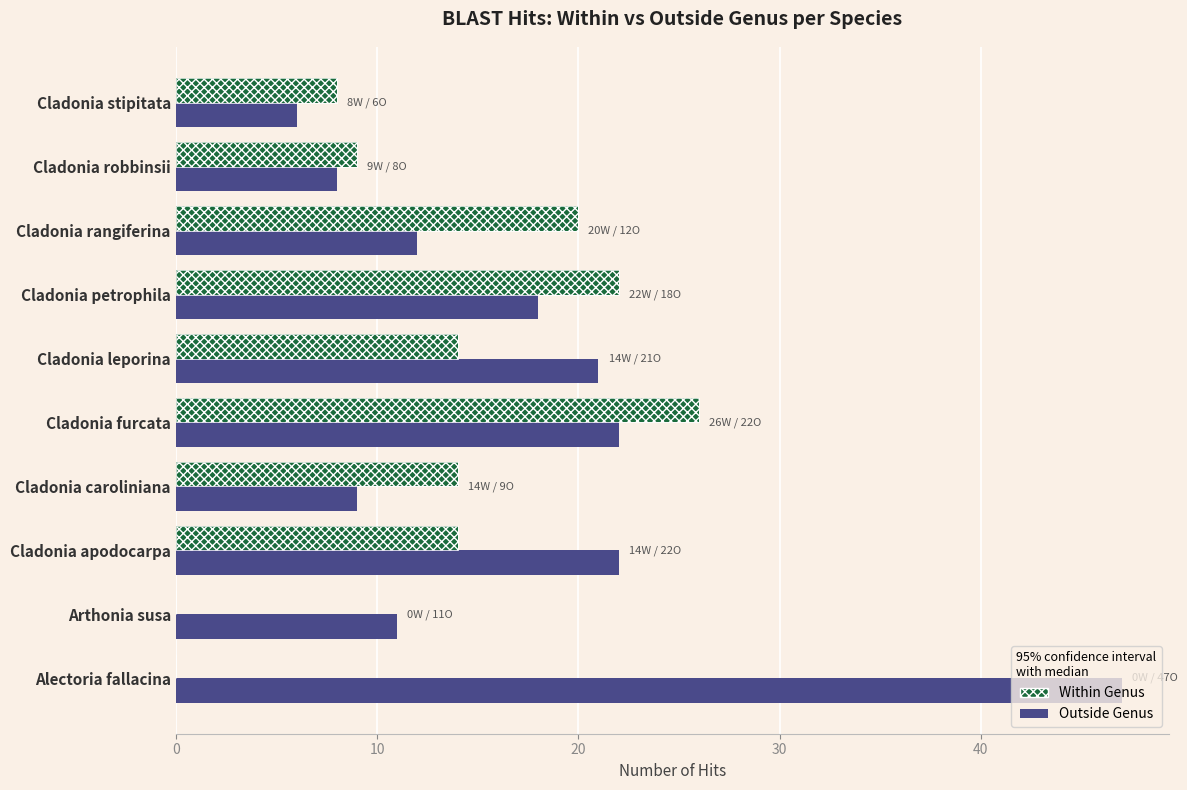

What is the difference between the highest and lowest values at Cladonia robbinsii?

1